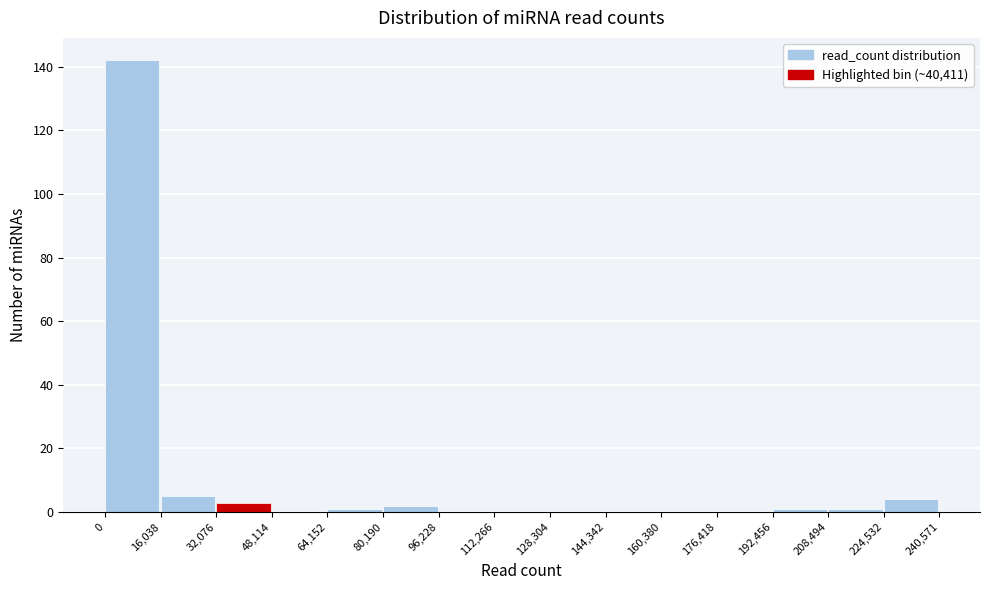

Reading left to right, transcribe this chart: for each bar, give the range it covers on the x-axis and its height. The values are not printed on the chart, so give them approximately, as read against the axis.

0 to 16,038: 142
16,038 to 32,076: 6
32,076 to 48,114: 4
48,114 to 64,152: 0
64,152 to 80,190: under 2
80,190 to 96,228: 2
96,228 to 112,266: 0
112,266 to 128,304: 0
128,304 to 144,342: 0
144,342 to 160,380: 0
160,380 to 176,418: 0
176,418 to 192,456: 0
192,456 to 208,494: under 2
208,494 to 224,532: under 2
224,532 to 240,571: 4